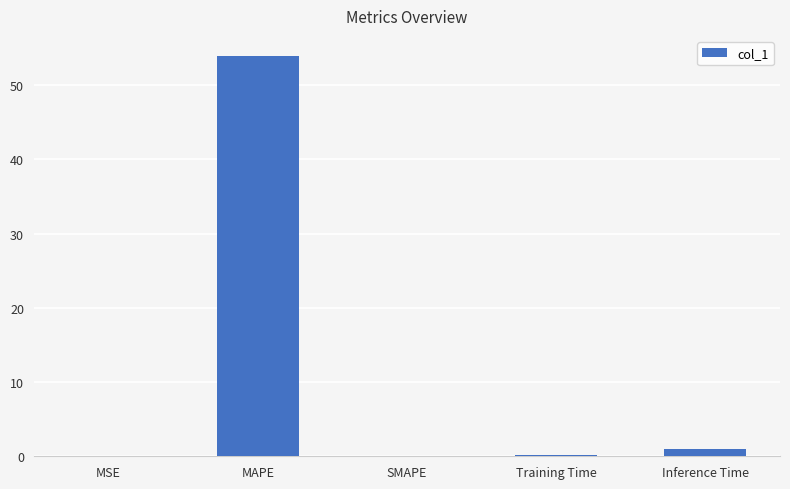

Count the number of categories in the chart.

5